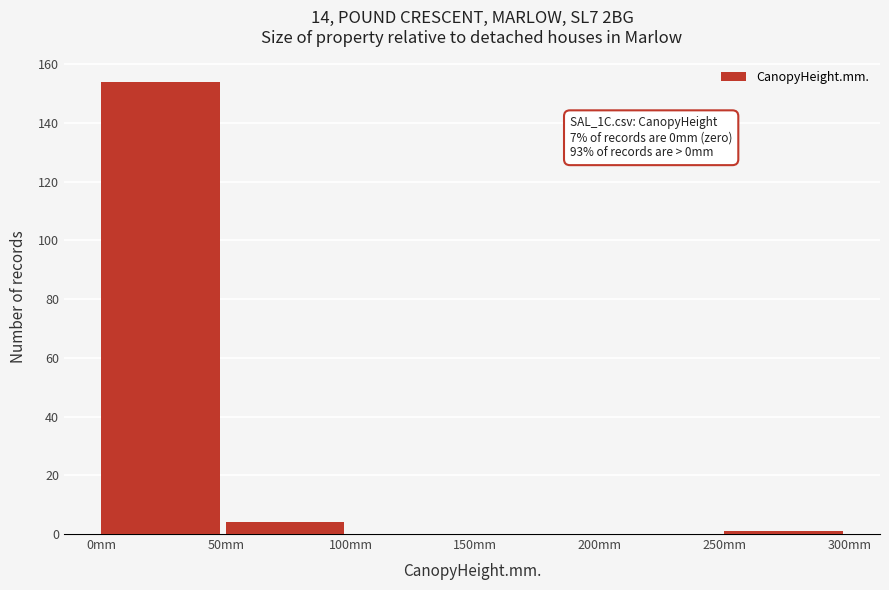

Reading right to left, extract all data points from this chart.

250mm=1	200mm=0	150mm=0	100mm=0	50mm=4	0mm=154